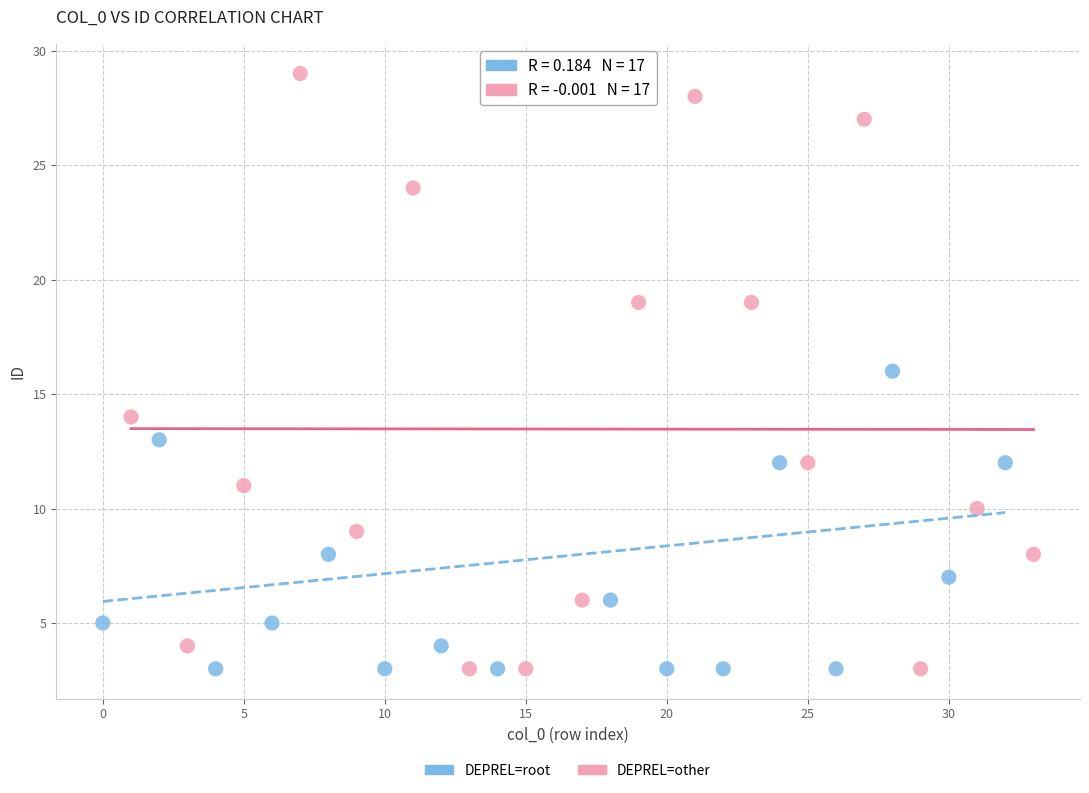

What are all the series names shown in the legend?

DEPREL=root, DEPREL=other